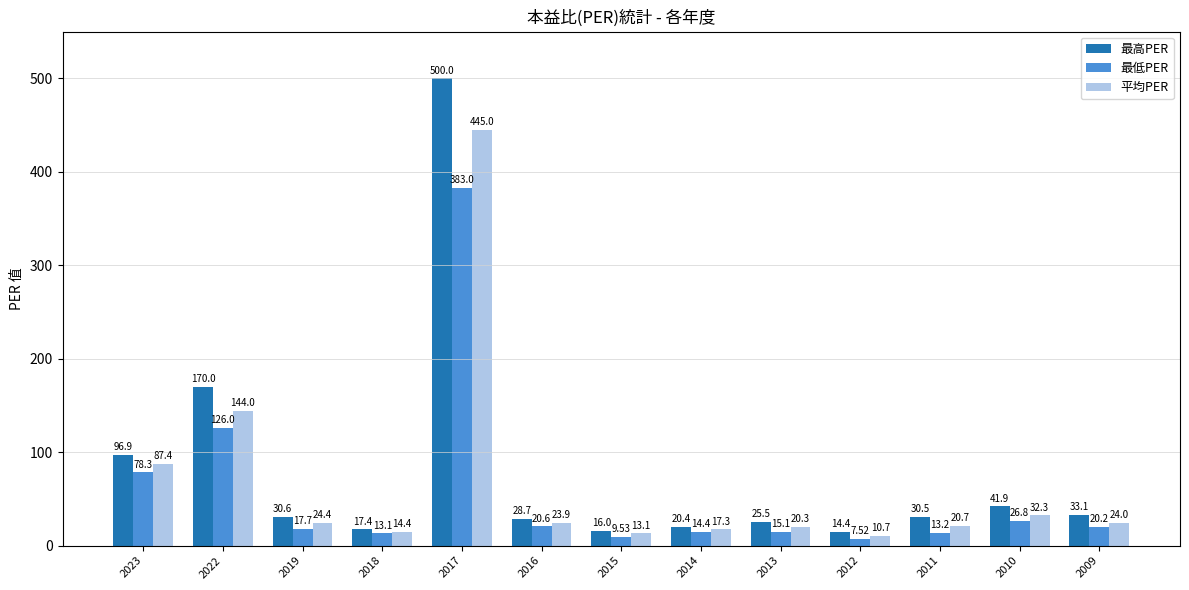

Count the number of categories in the chart.

13